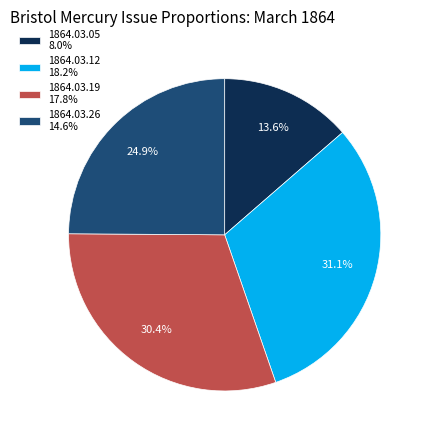

Count the number of slices in the pie.

4